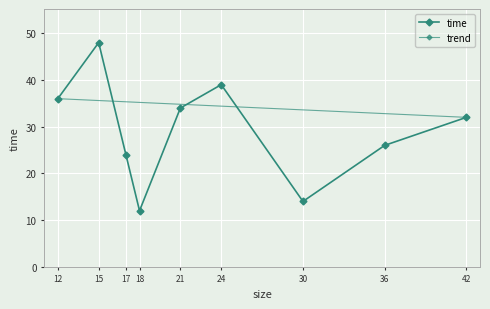

What is the sum of all values?

265